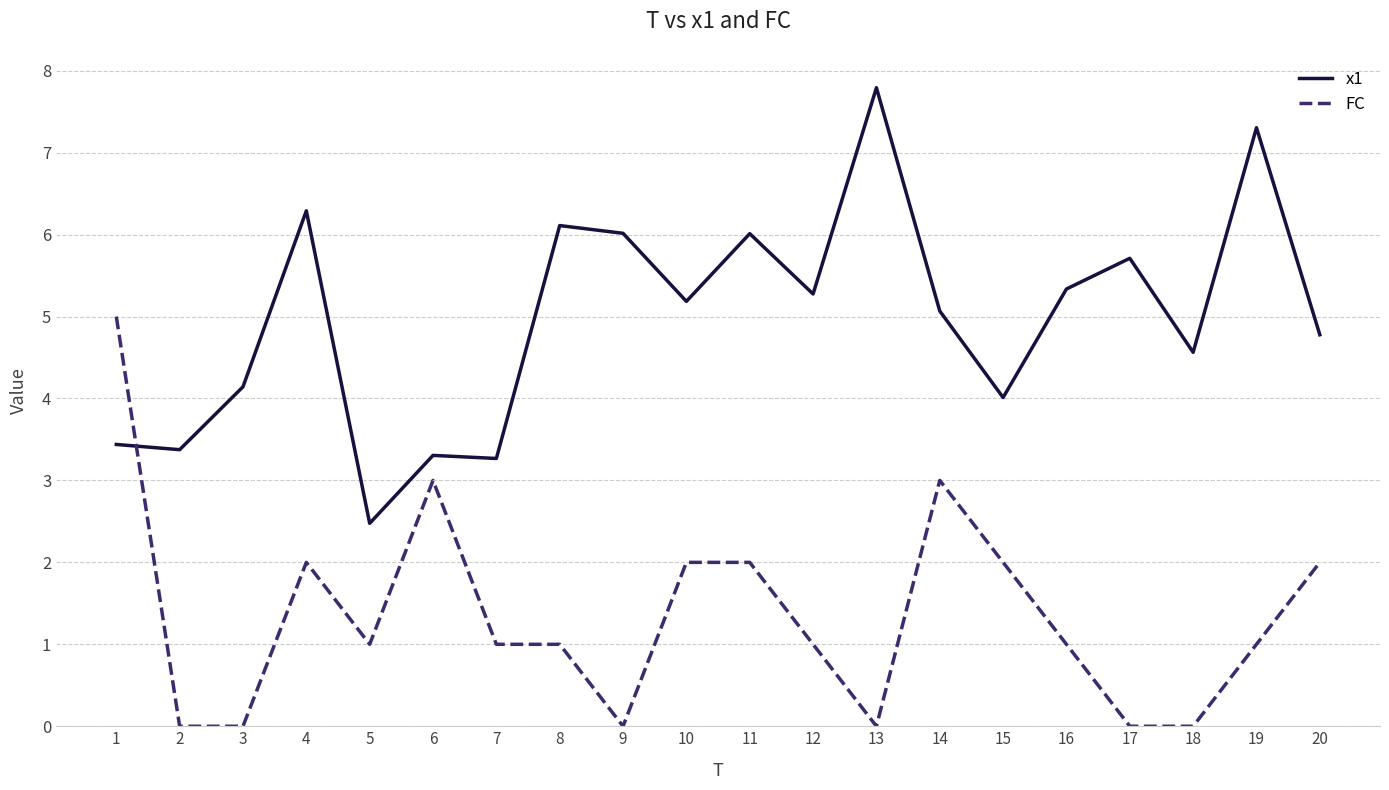

The value of FC at 2 is 0.0. True or false?

True